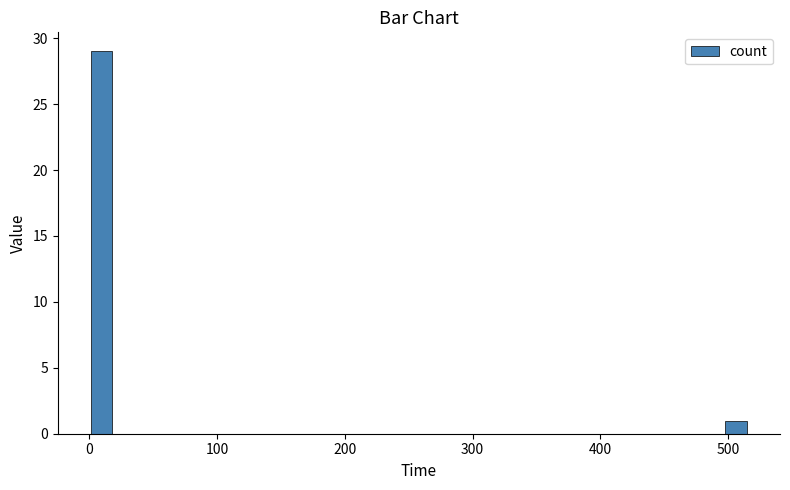

Around what value on the x-axis is the tallest bar? Give the approximate position of its centre, as read against the axis.

10